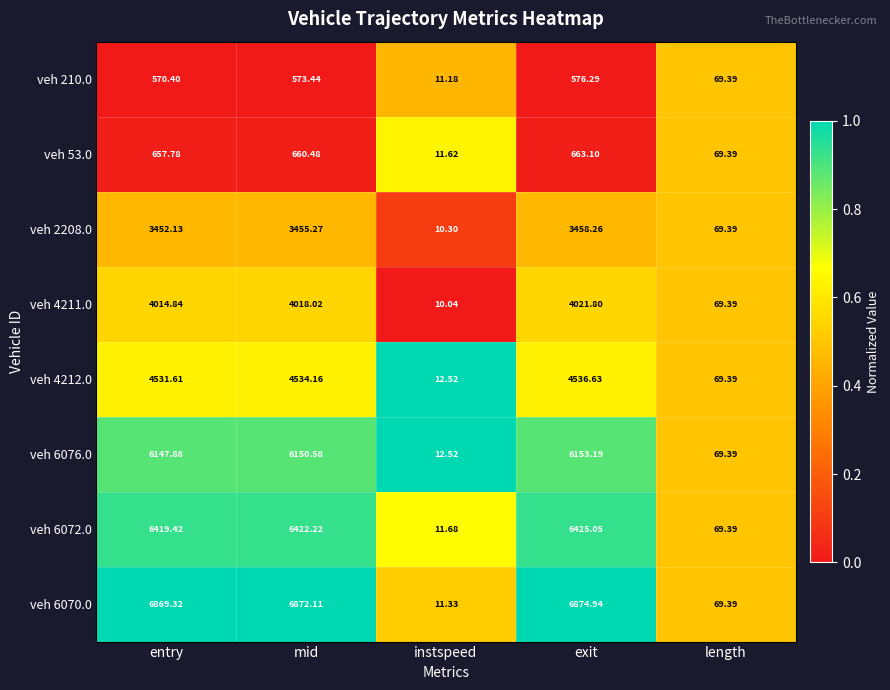

Which category has the lowest value across all series?

instspeed